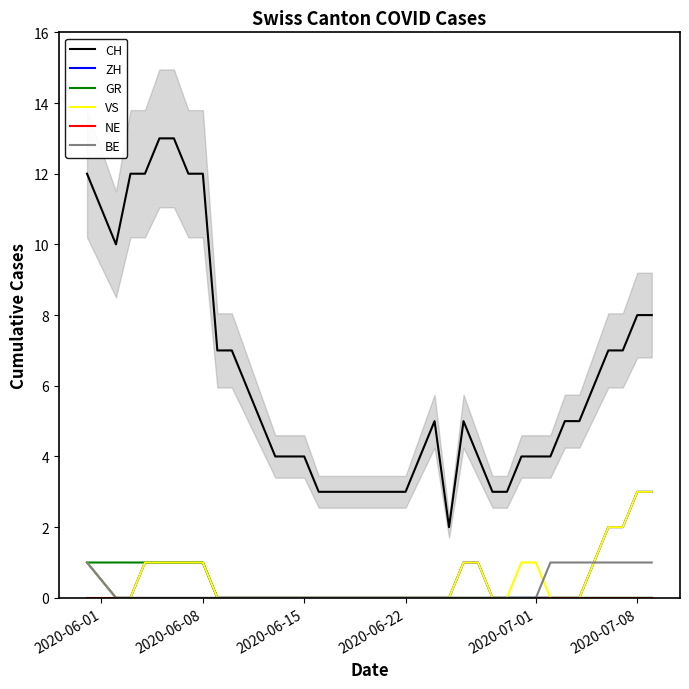

True or false: CH and GR cross at least once.

False